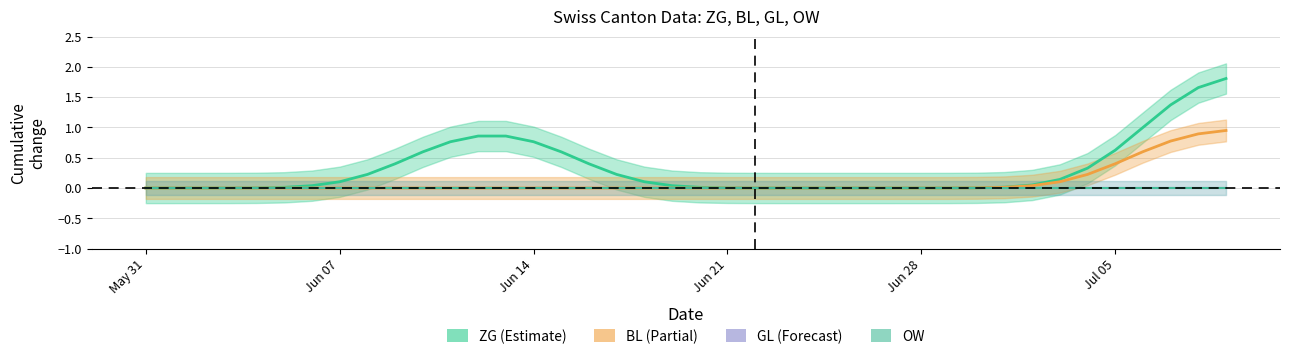

True or false: GL and BL intersect in this chart.

False